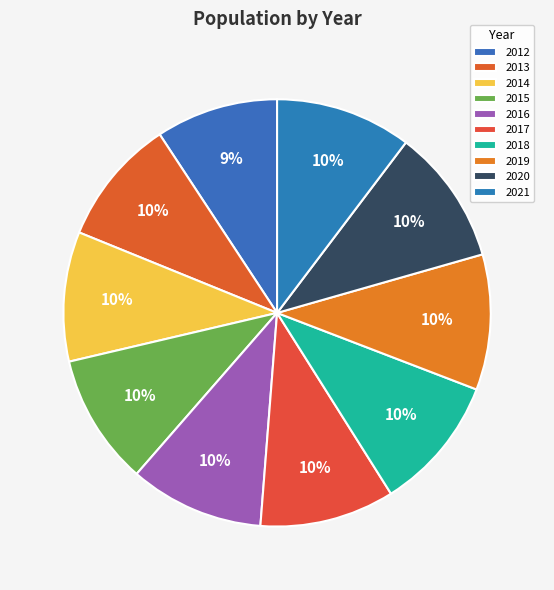

Rank the categories by value from lowest to highest.

2012, 2013, 2014, 2015, 2016, 2017, 2018, 2019, 2020, 2021